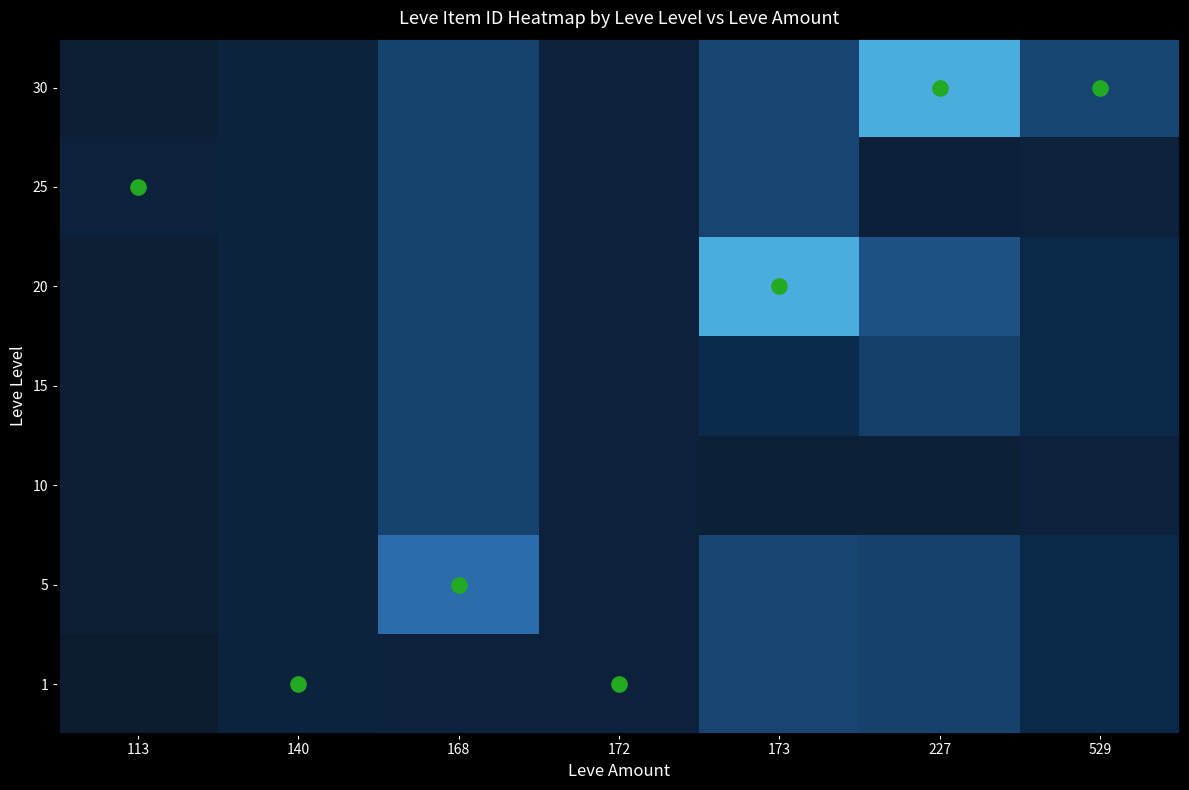

Reading right to left, extract all data points from this chart.

1: 529=4576.2	227=8382.6	173=8794.3	172=2367.5	168=2392.0	140=2507.0	113=1.0
5: 529=4576.2	227=8382.6	173=8794.3	172=2367.5	168=14759.5	140=2468.3	113=1211.0
10: 529=2419.0	227=1605.0	173=1753.0	172=2367.5	168=8575.8	140=2486.8	113=1211.0
15: 529=4576.2	227=8033.4	173=5092.0	172=2367.5	168=8575.8	140=2486.8	113=1211.0
20: 529=4576.2	227=10773.2	173=19538.0	172=2367.5	168=8575.8	140=2486.8	113=1211.0
25: 529=2358.5	227=1987.5	173=8794.3	172=2367.5	168=8575.8	140=2485.0	113=2421.0
30: 529=8951.0	227=19514.0	173=8794.3	172=2367.5	168=8575.8	140=2486.8	113=1211.0